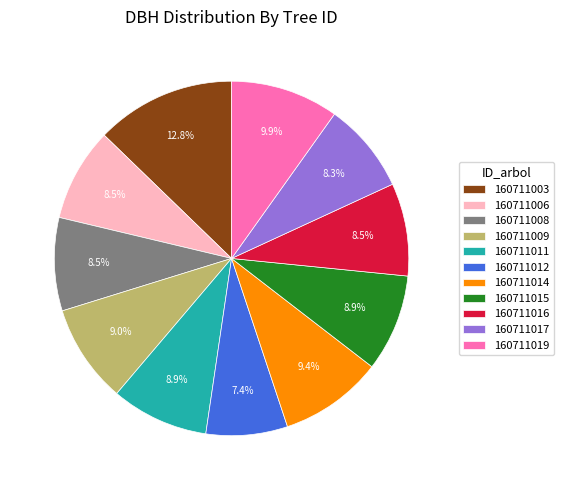

What is the total percentage of 160711016 and 160711014?

17.9%